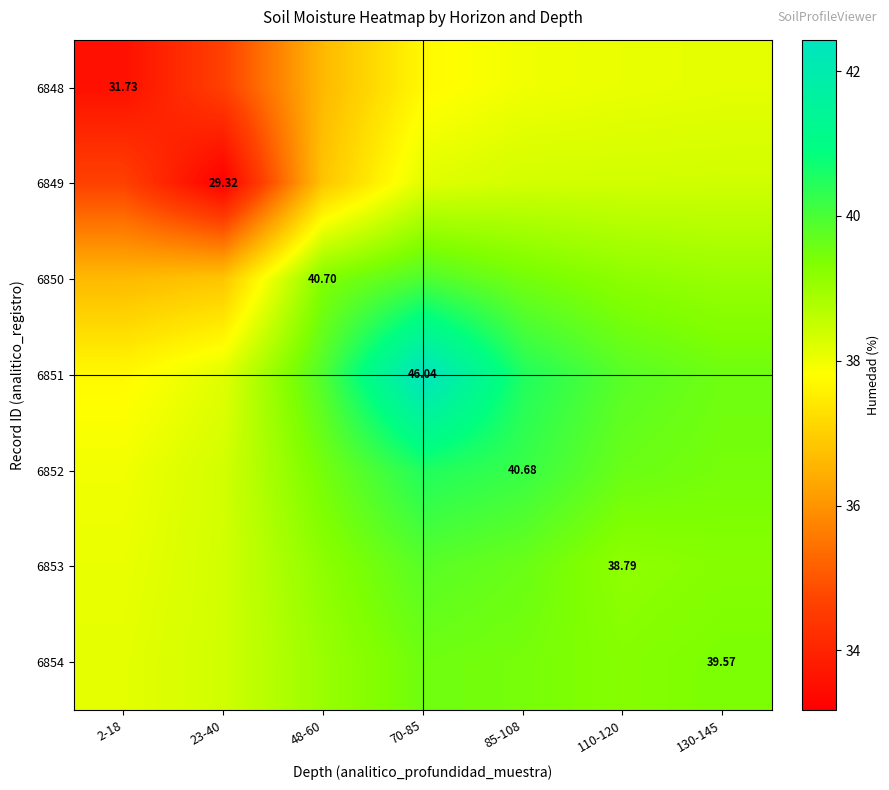

Rank the categories by 6854 value from highest to lowest.

70-85, 85-108, 130-145, 110-120, 48-60, 23-40, 2-18